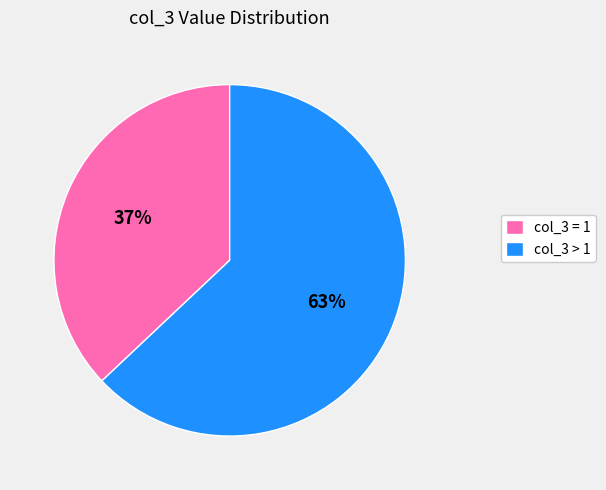

The col_3 = 1 slice represents 25% of the pie. True or false?

False